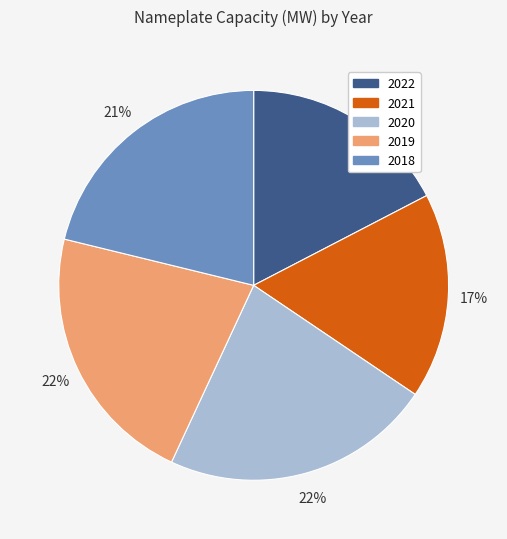

Which slice is the largest?

2020